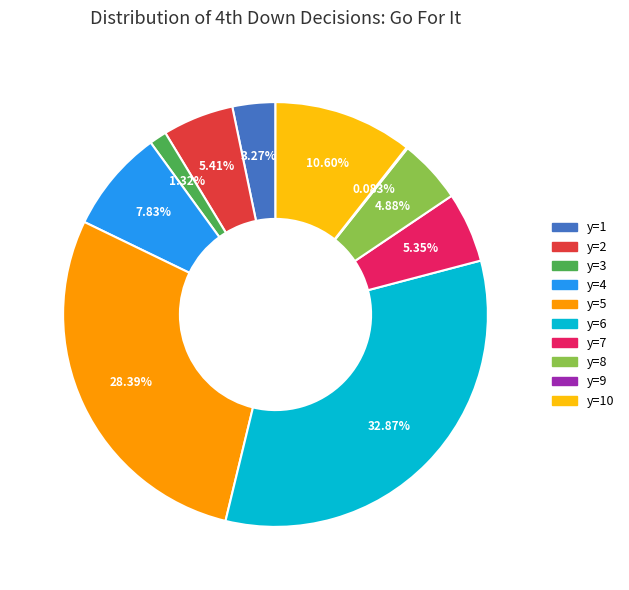

Is there a majority slice in this chart?

No